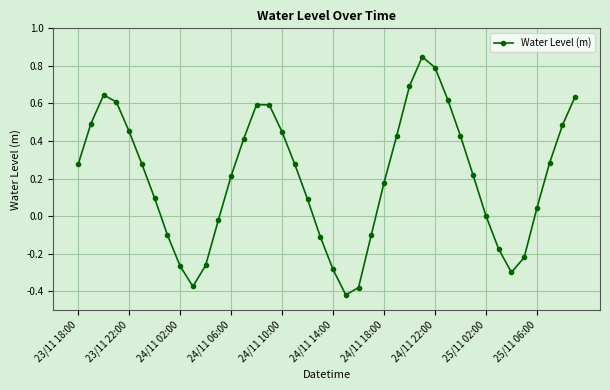

Count the number of categories in the chart.

40